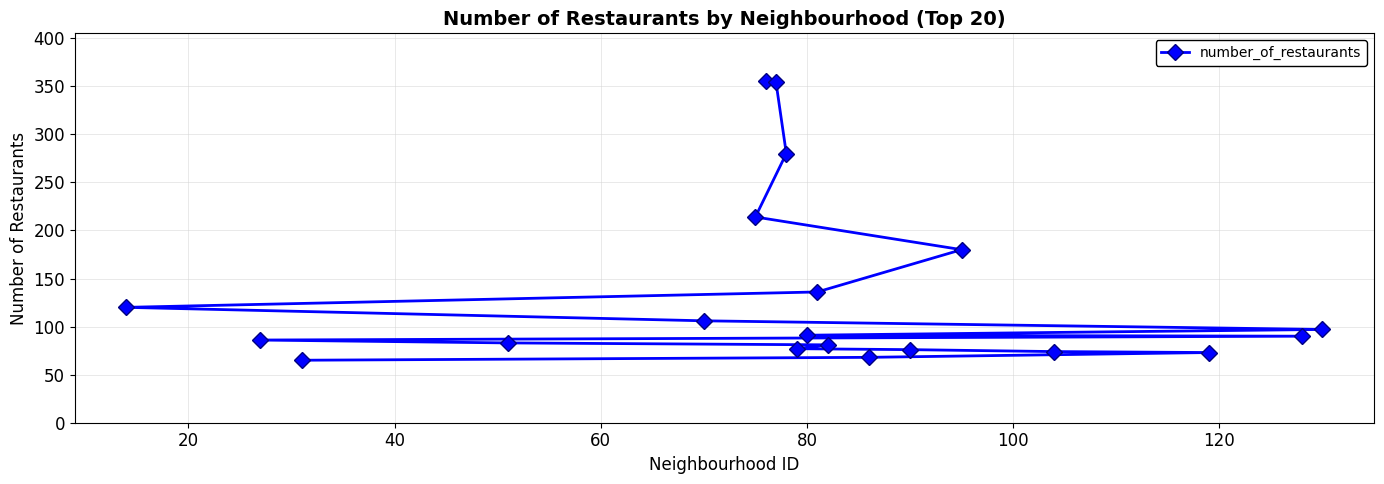

Reading left to right, transcribe all the data shown in this chart.

355	354	280	214	180	136	120	106	97	91	90	86	83	81	77	76	74	73	68	65